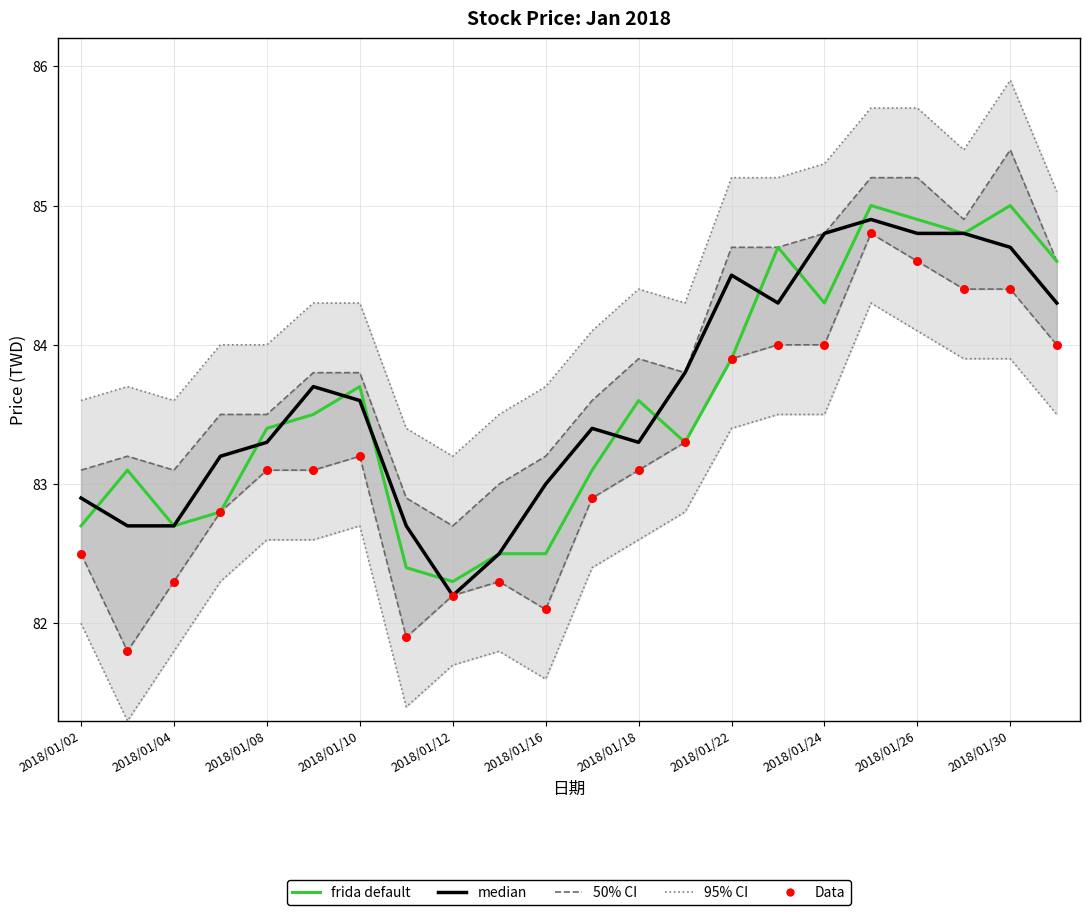

What is the total value across all series at 21?

252.9